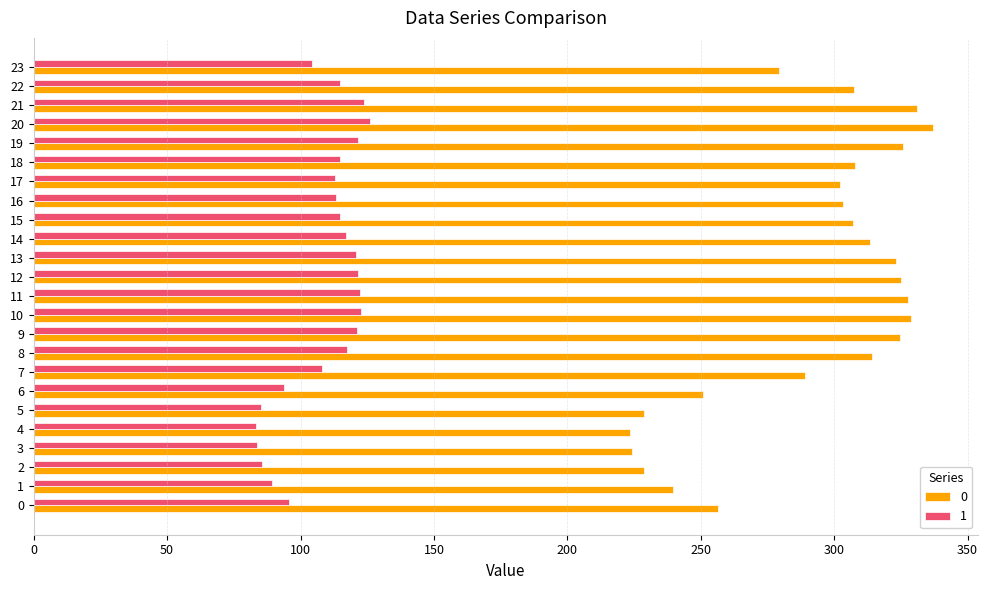

How many series are shown in this chart?

2